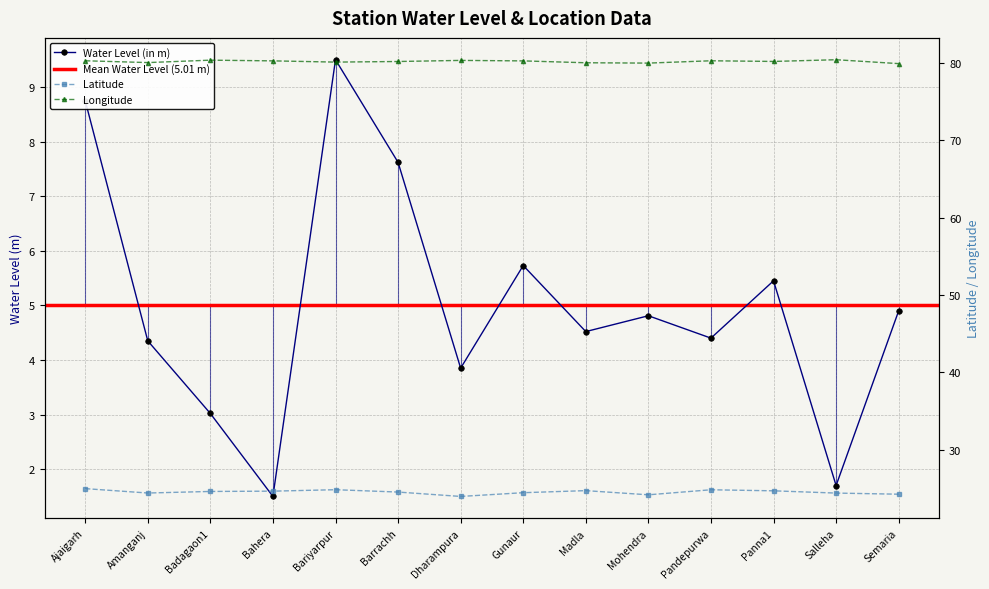

Reading left to right, list all the values displayed in this chart.

water_level (in m): 8.8	4.3	3.0	1.5	9.5	7.6	3.9	5.7	4.5	4.8	4.4	5.5	1.7	4.9
lat: 25.0	24.4	24.6	24.7	24.8	24.5	24.0	24.5	24.7	24.2	24.8	24.7	24.4	24.3
long: 80.3	80.0	80.3	80.3	80.1	80.2	80.3	80.3	80.0	80.0	80.3	80.2	80.4	79.9